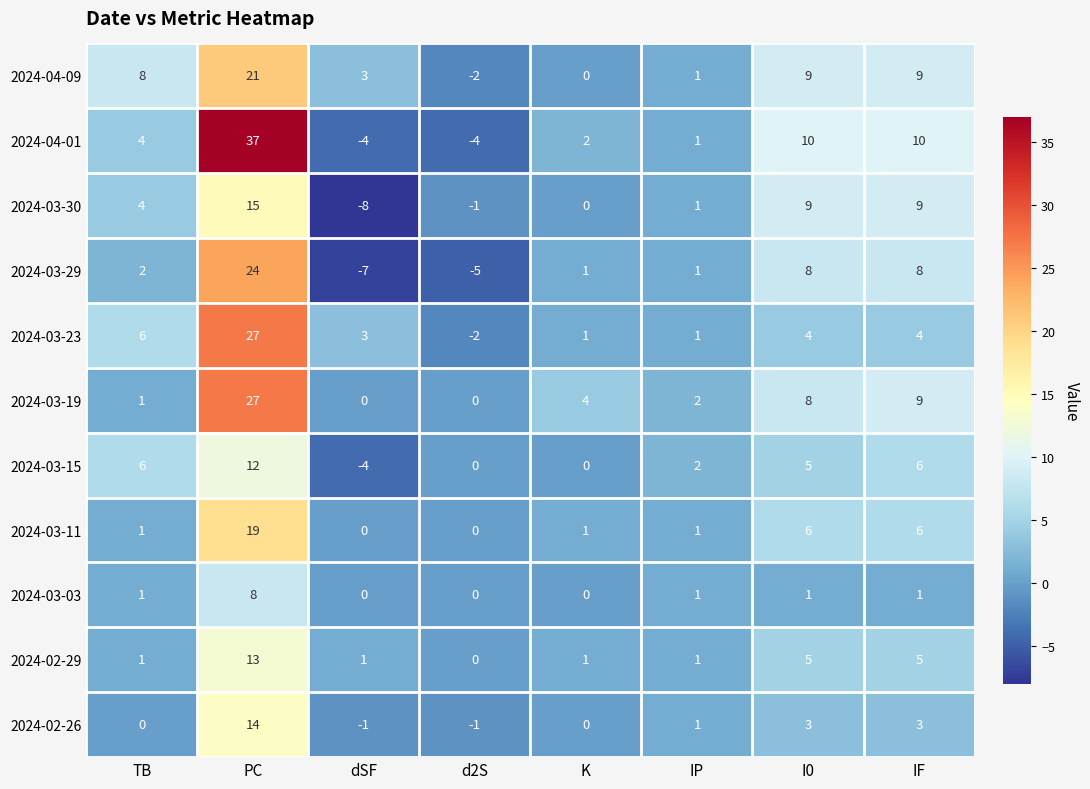

How many distinct data groups are displayed?

11